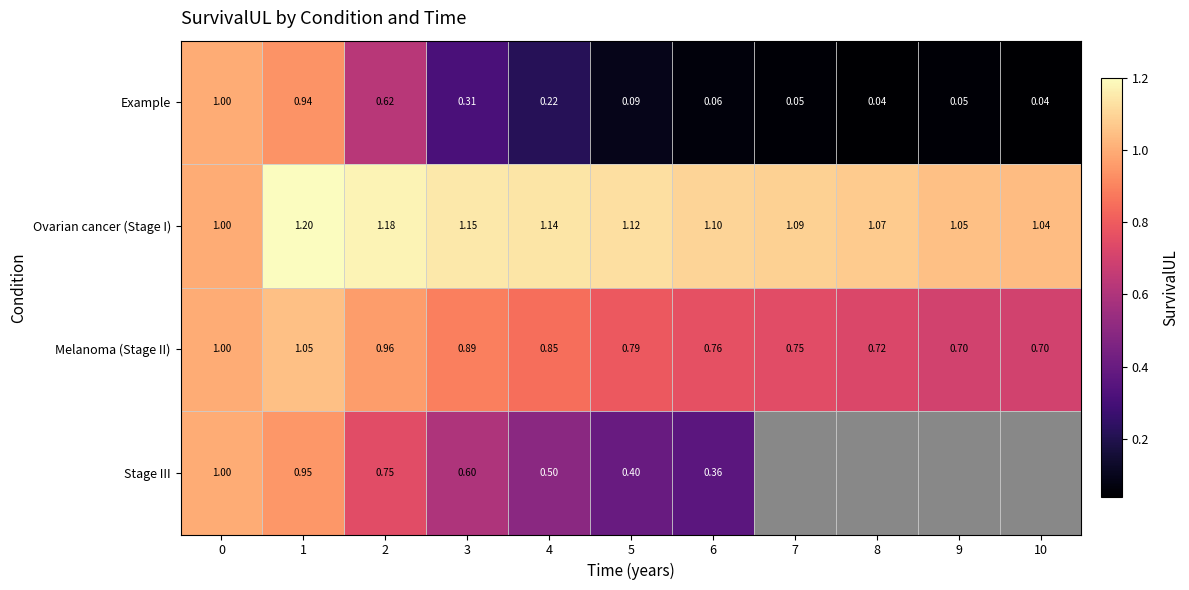

How many data points does each series have?

11